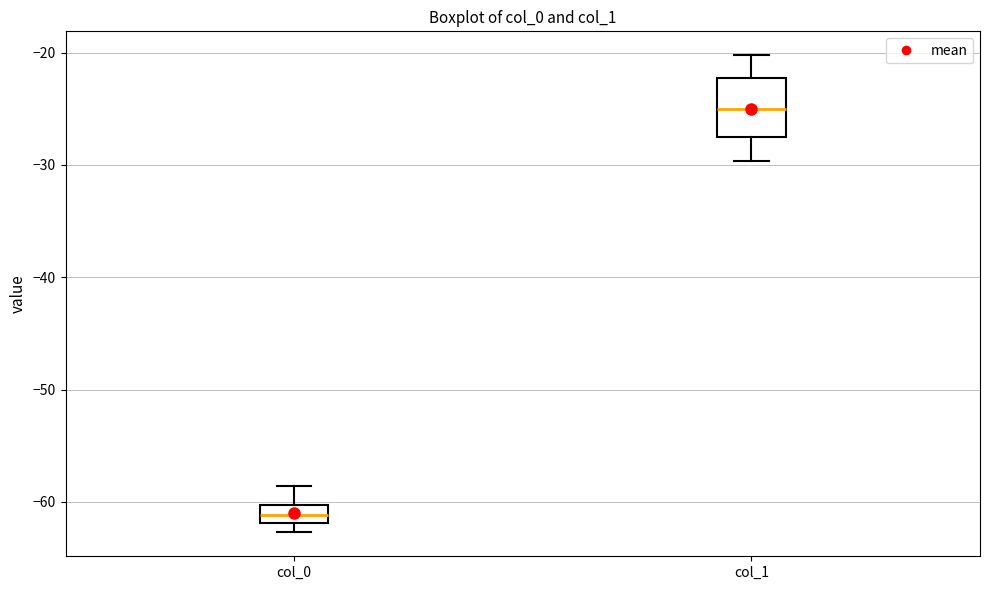

Comparing the boxes themselves (not the whiskers), which one is the tallest?

col_1